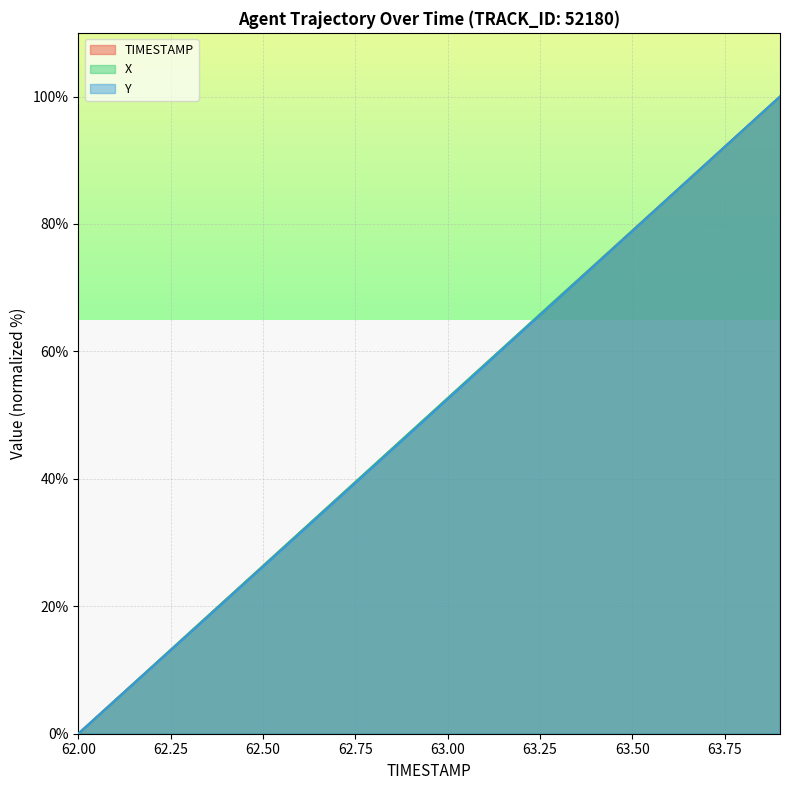

Reading left to right, what are all the values shown in this chart?

TIMESTAMP: 62.0=0.0	62.1=5.3	62.2=10.5	62.3=15.8	62.4=21.1	62.5=26.3	62.6=31.6	62.7=36.8	62.8=42.1	62.9=47.4	63.0=52.6	63.1=57.9	63.2=63.2	63.3=68.4	63.4=73.7	63.5=78.9	63.6=84.2	63.7=89.5	63.8=94.7	63.9=100.0
X: 62.0=0.0	62.1=5.3	62.2=10.5	62.3=15.8	62.4=21.1	62.5=26.3	62.6=31.6	62.7=36.9	62.8=42.1	62.9=47.4	63.0=52.7	63.1=57.9	63.2=63.2	63.3=68.5	63.4=73.7	63.5=78.9	63.6=84.2	63.7=89.5	63.8=94.7	63.9=100.0
Y: 62.0=0.0	62.1=5.2	62.2=10.5	62.3=15.7	62.4=21.0	62.5=26.2	62.6=31.5	62.7=36.7	62.8=42.0	62.9=47.2	63.0=52.5	63.1=57.8	63.2=63.1	63.3=68.3	63.4=73.6	63.5=78.9	63.6=84.2	63.7=89.4	63.8=94.7	63.9=100.0